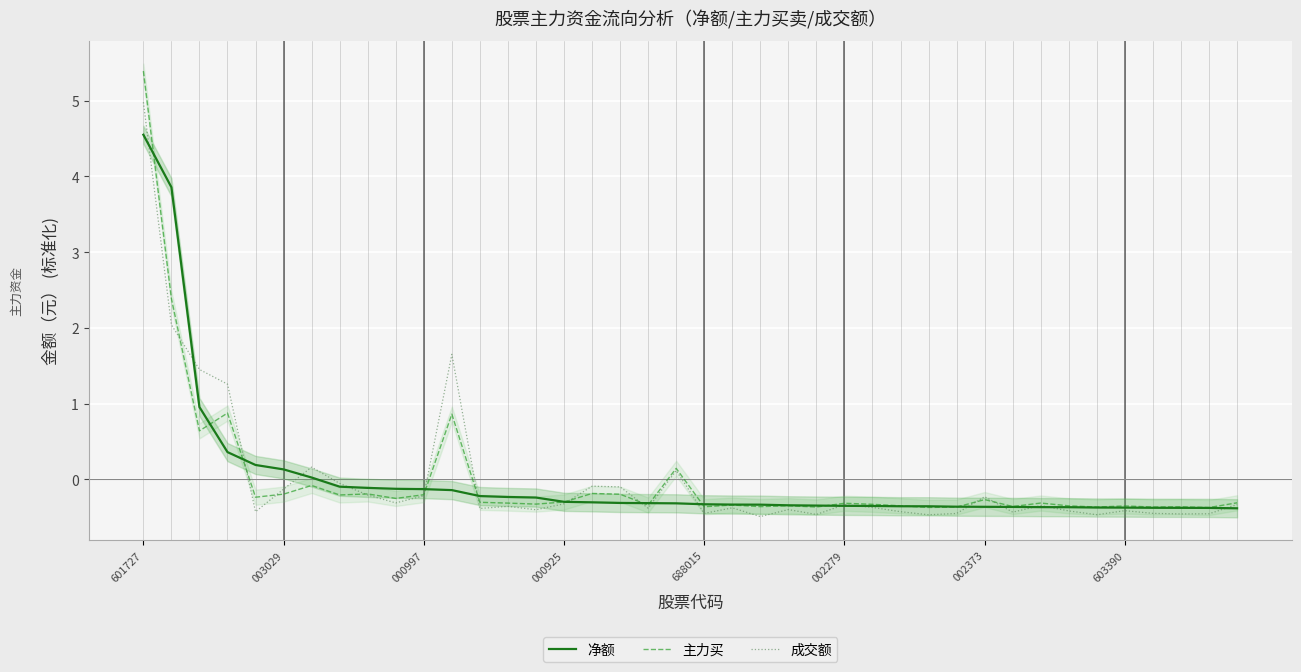

How many positive values does the 主力买 series have?

6